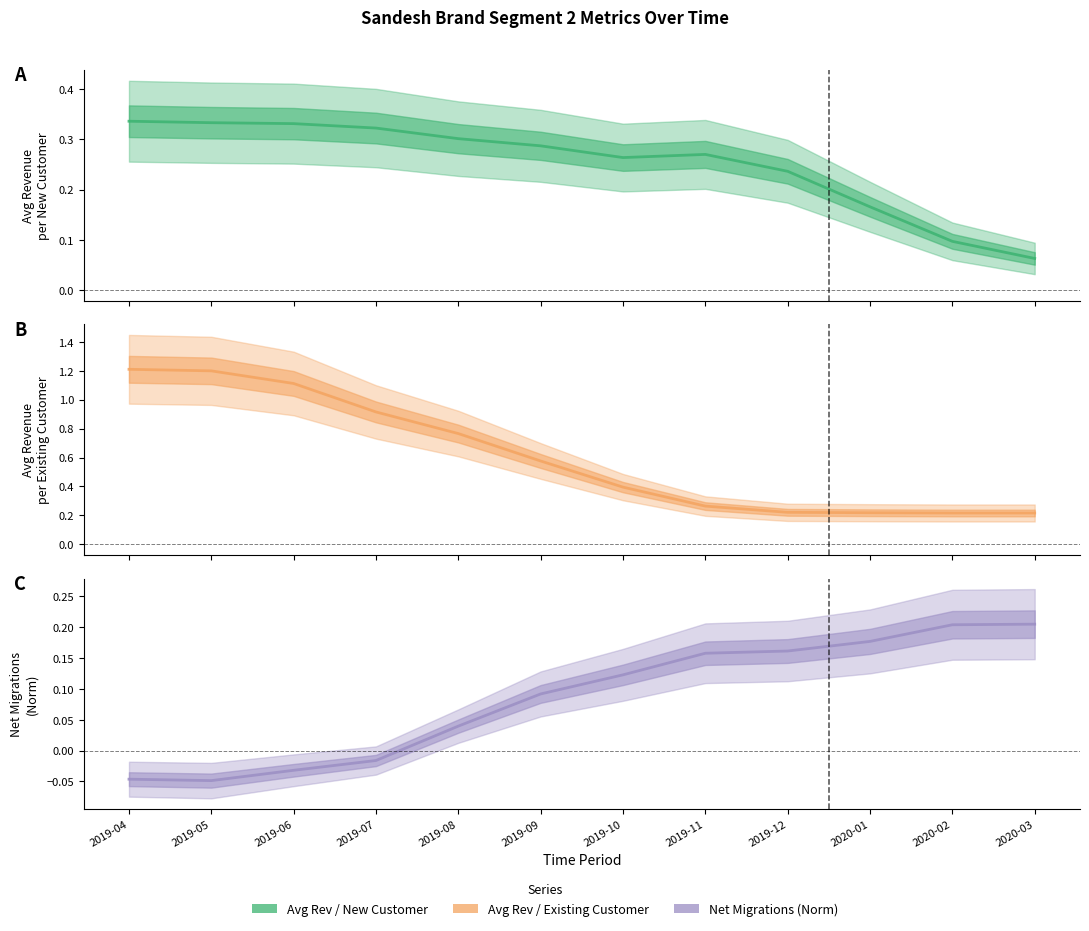

At which category is the sum across all series the highest?

2019-04